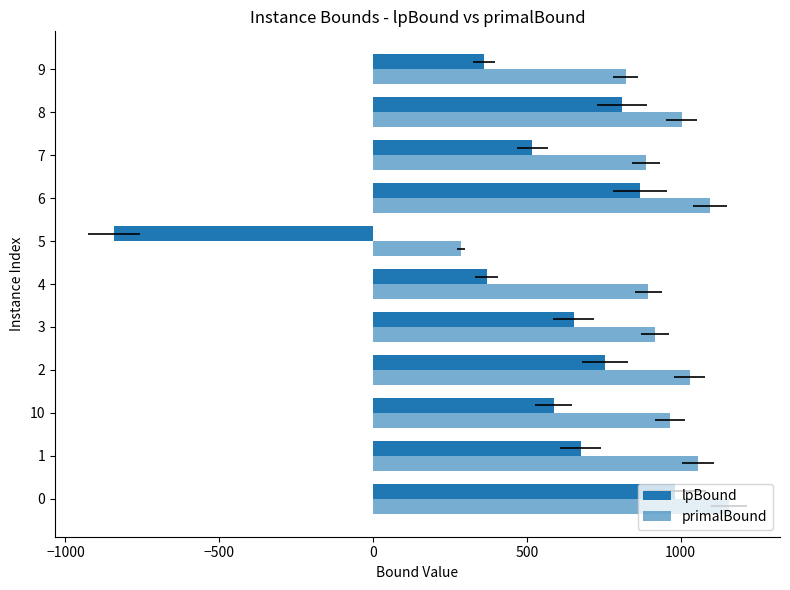

Rank the series by their average value, from highest to lowest.

primalBound, lpBound